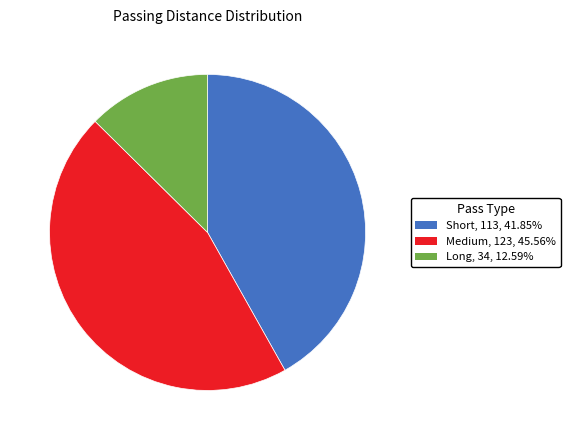

Rank the categories by value from lowest to highest.

Long, Short, Medium